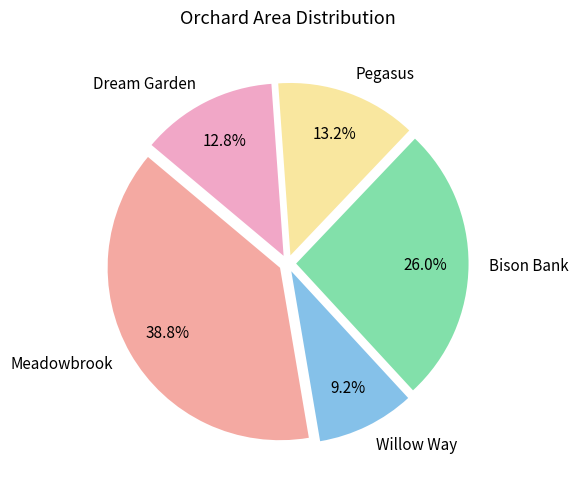

To the nearest percent, what is the combined percentage of Meadowbrook and Dream Garden?

52%